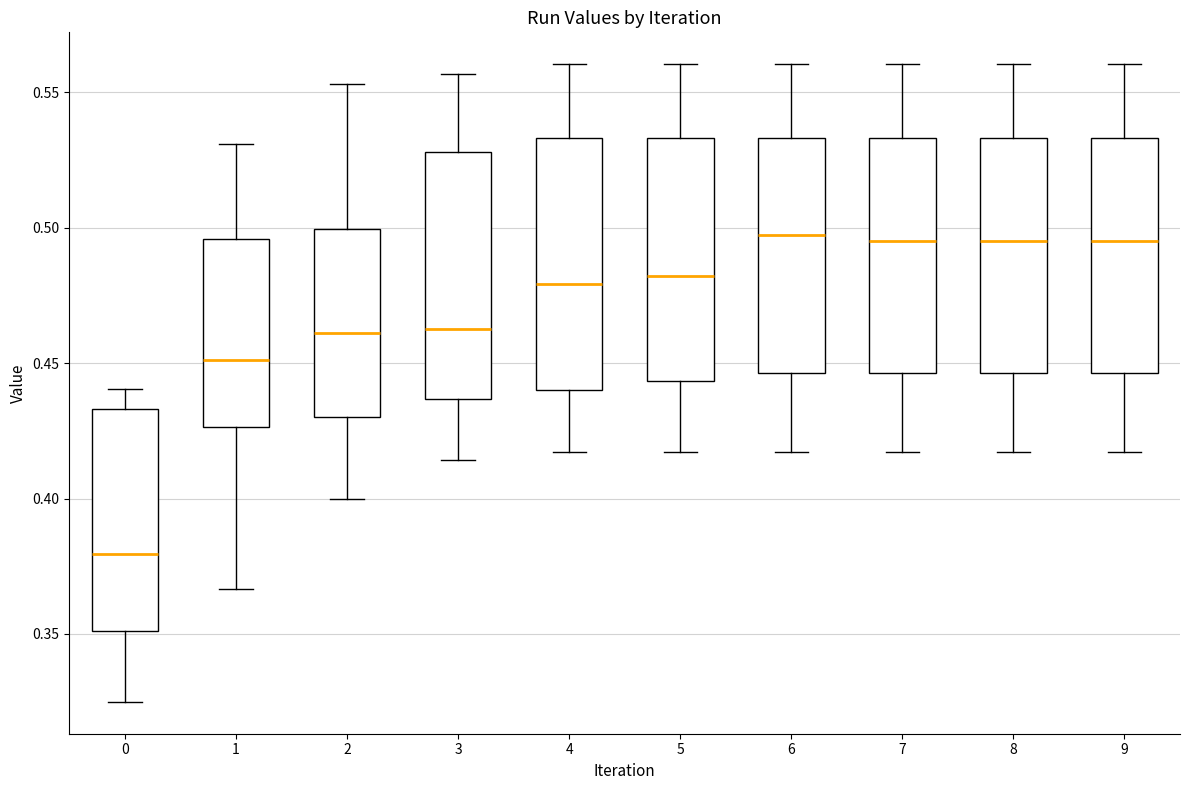

Where is the lower edge of the box at x = 6 on the y-axis? The values are not printed on the chart, so give them approximately, as read against the axis.

0.445